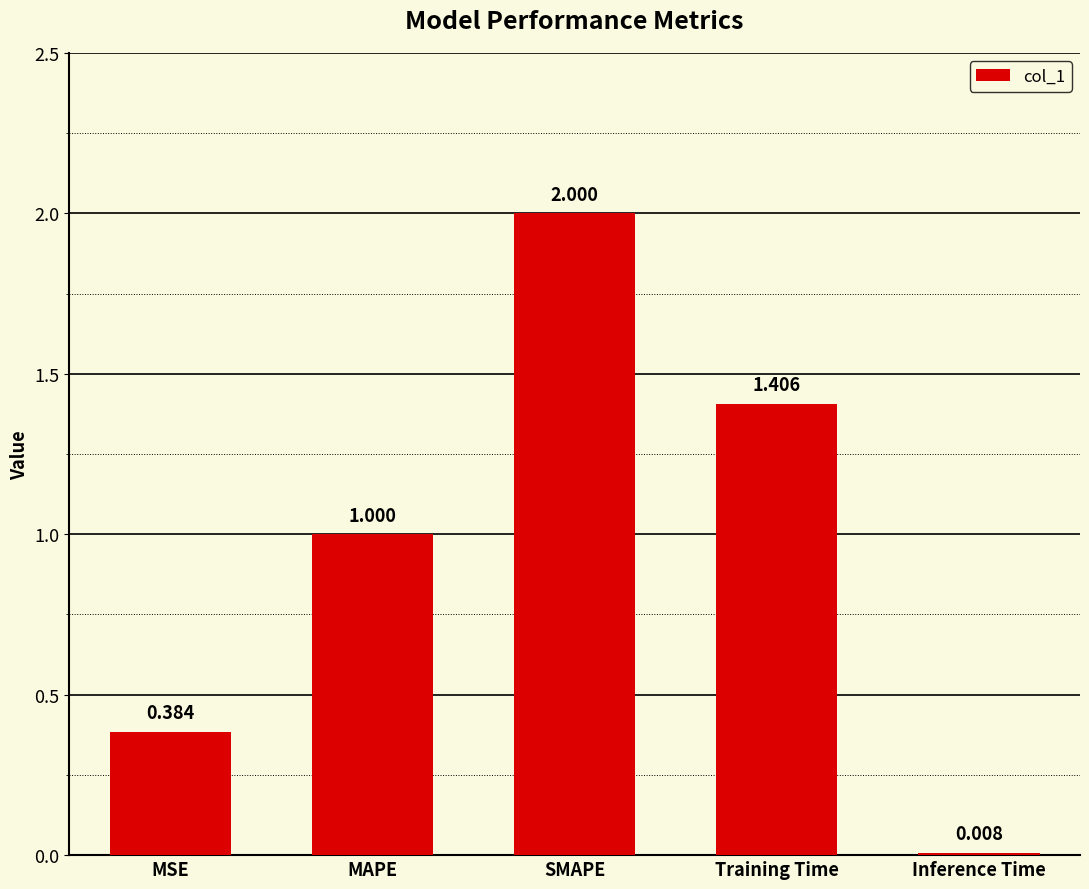

How many data points are less than 1?

2